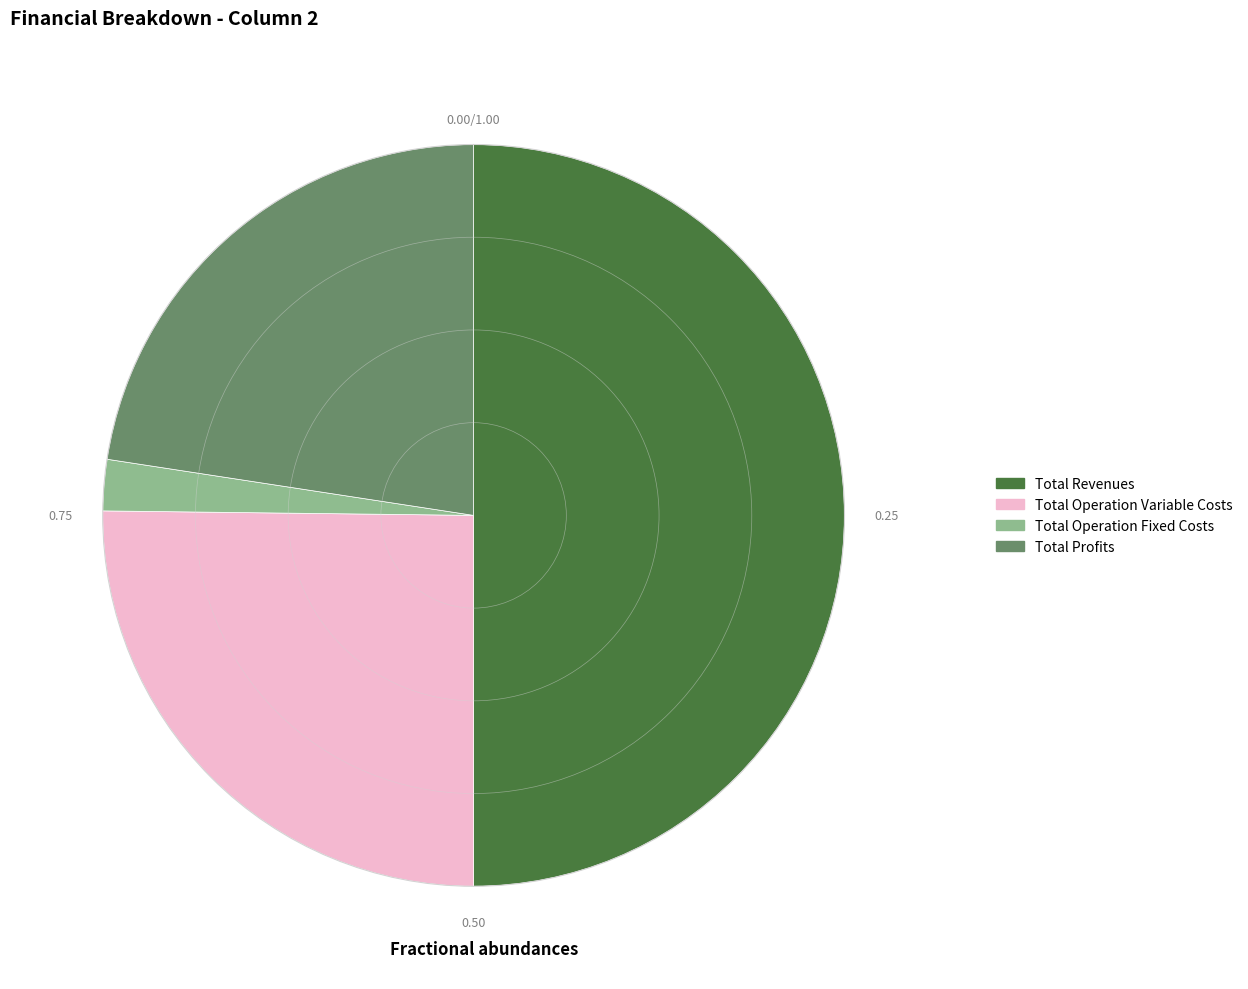

How many segments does this pie chart have?

4